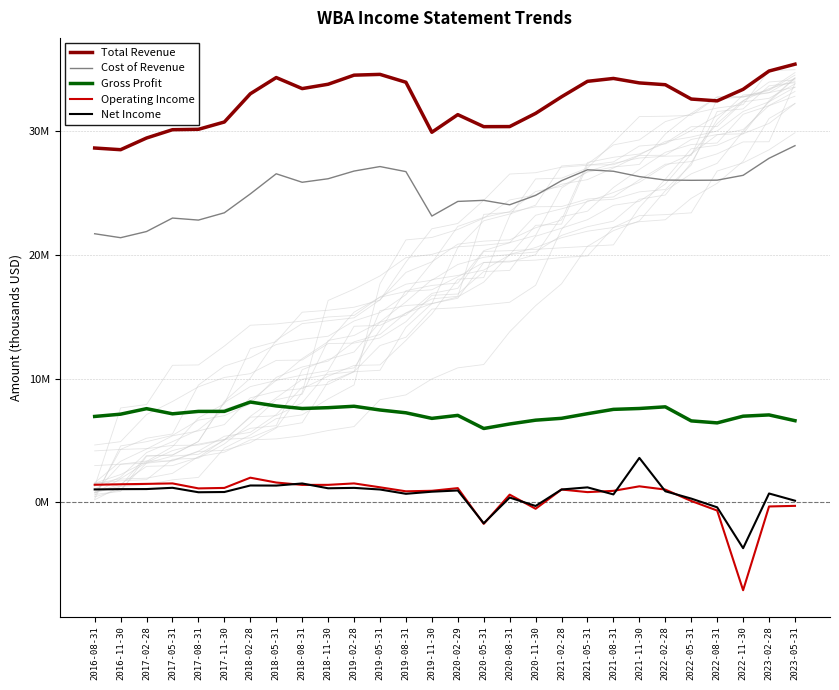

The value of Total Revenue at 2021-02-28 is 14340268. True or false?

False